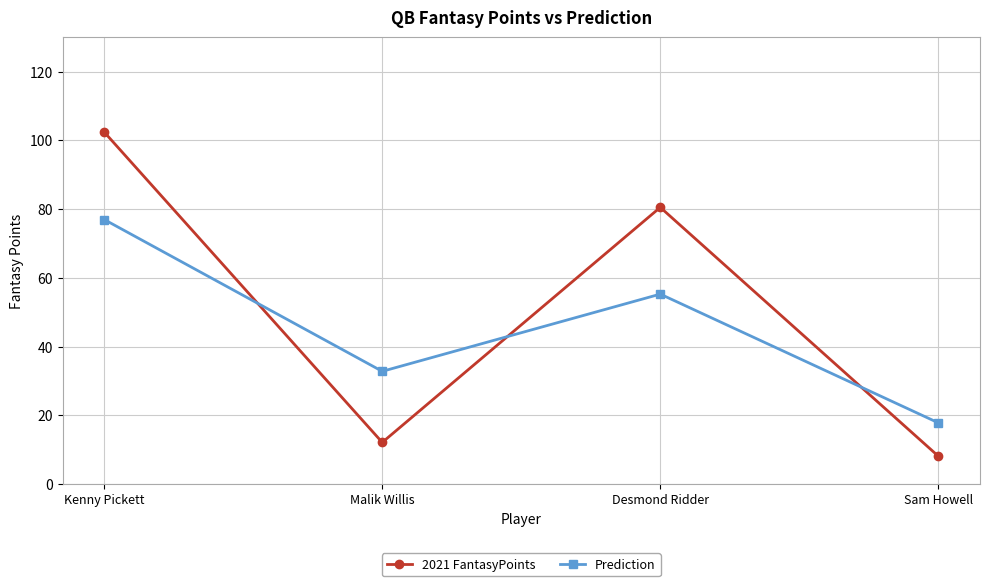

After their last crossing, which series has the higher values: Prediction or 2021 FantasyPoints?

Prediction